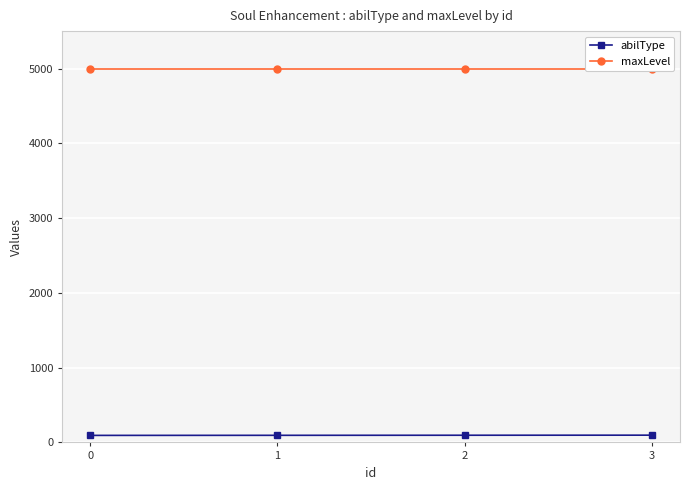

Rank the series by their average value, from highest to lowest.

maxLevel, abilType